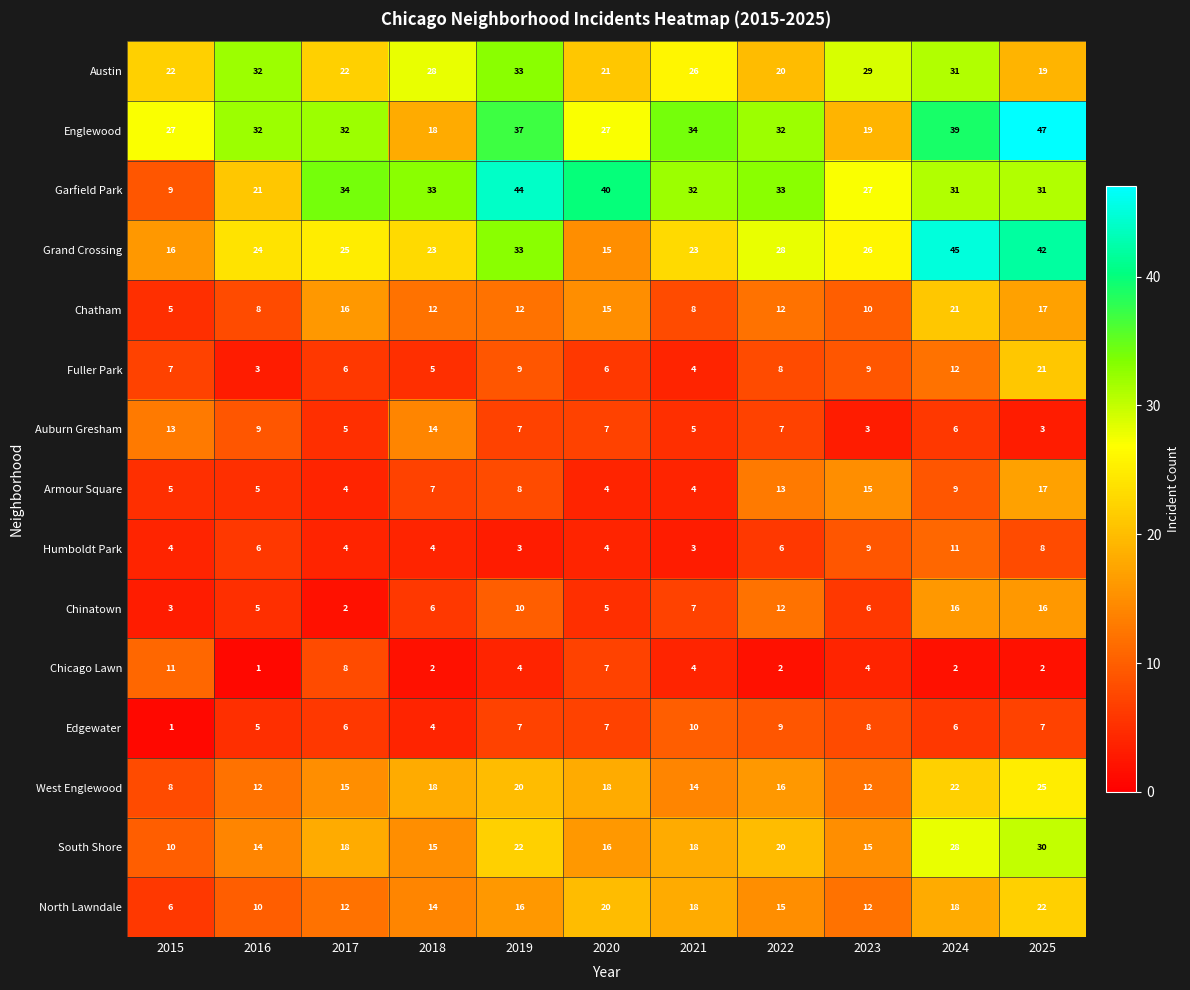

Is it true that Armour Square equals 15 at 2023?

True